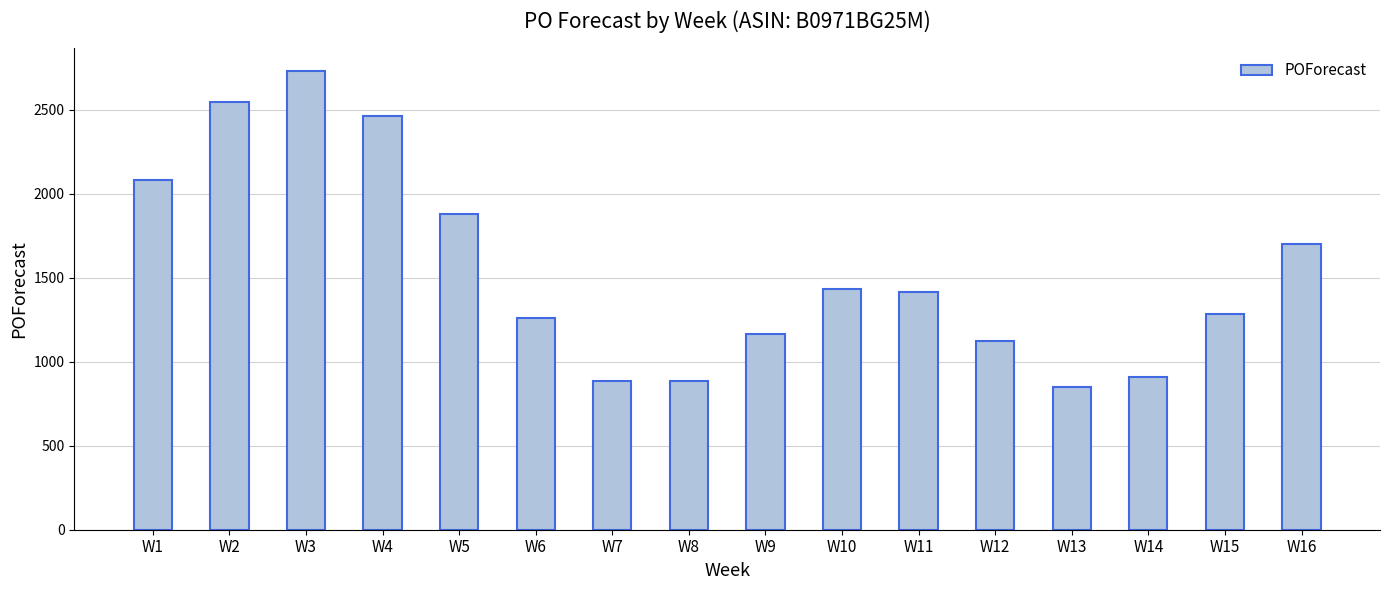

What is the difference between the maximum and second lowest values?

1842